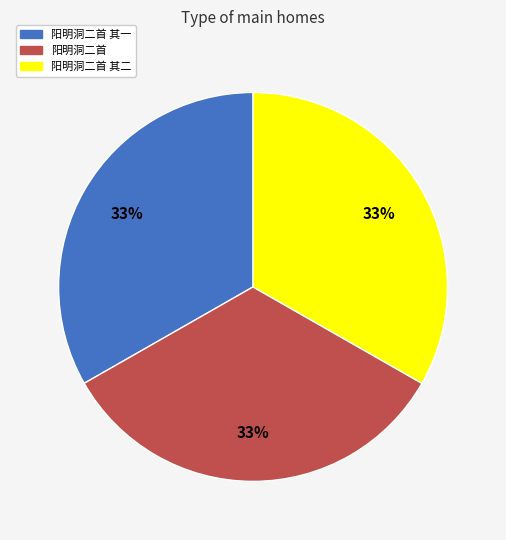

Is there a majority slice in this chart?

No